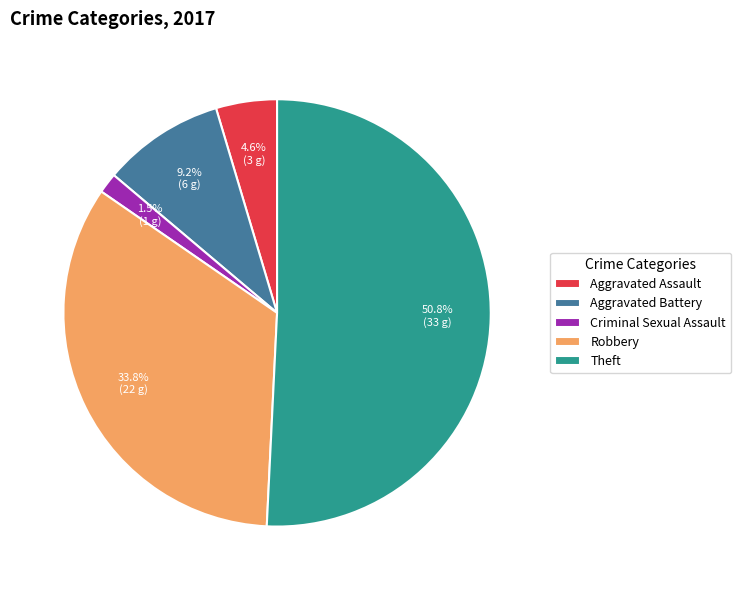

Count the number of slices in the pie.

5